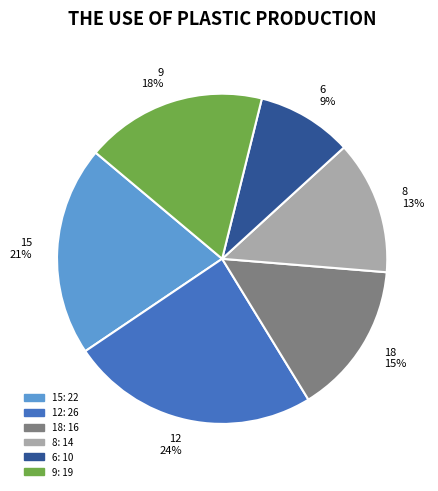

Is the sum of 18 and 15 greater than half?

No